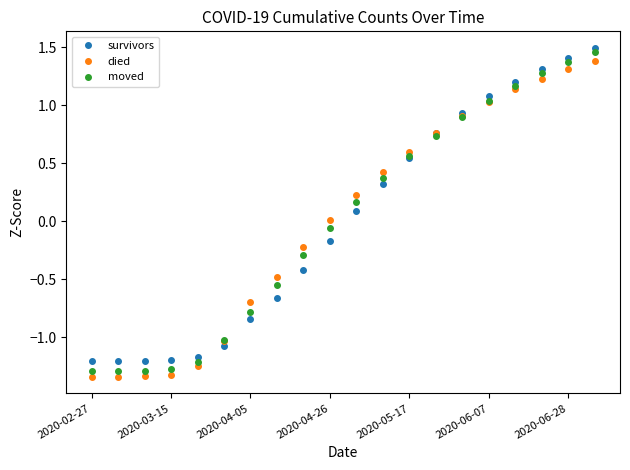

True or false: died has more than 2 points higher than both neighbors.

False